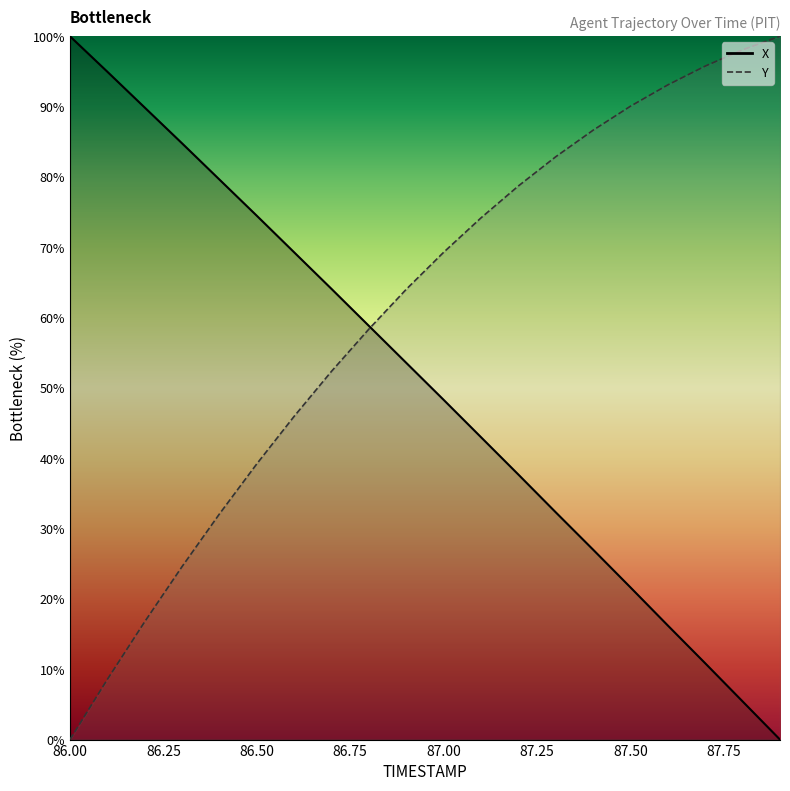

Rank the series by their average value, from highest to lowest.

Y, X